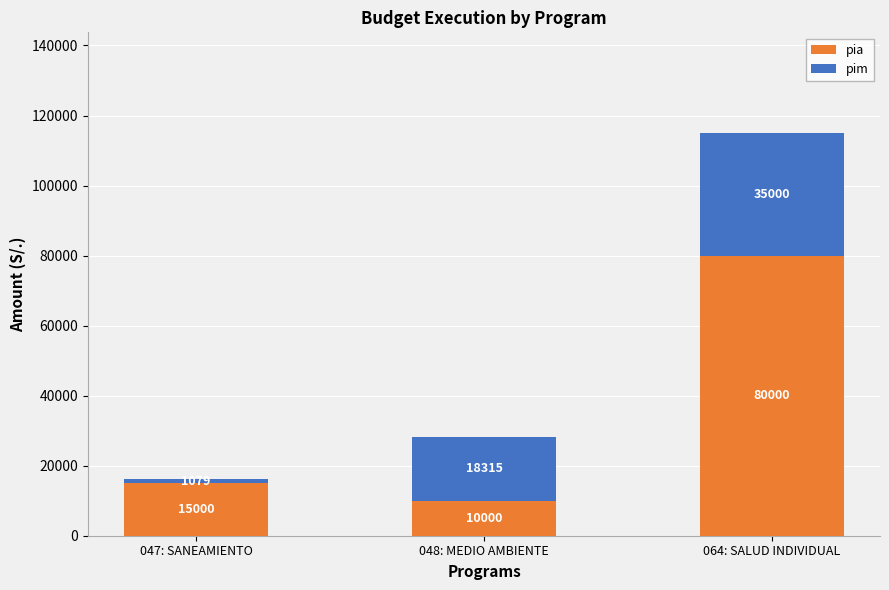

What is the sum of the pia values at 064: SALUD INDIVIDUAL and 048: MEDIO AMBIENTE?

90000